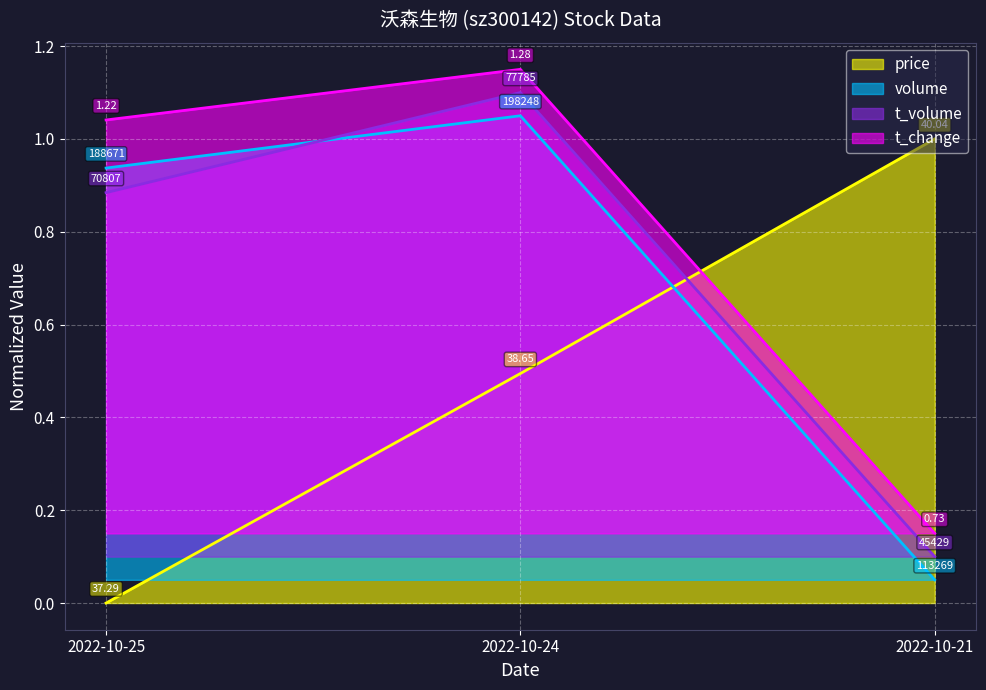

Which series changed the most between 2022-10-24 and 2022-10-21?

volume